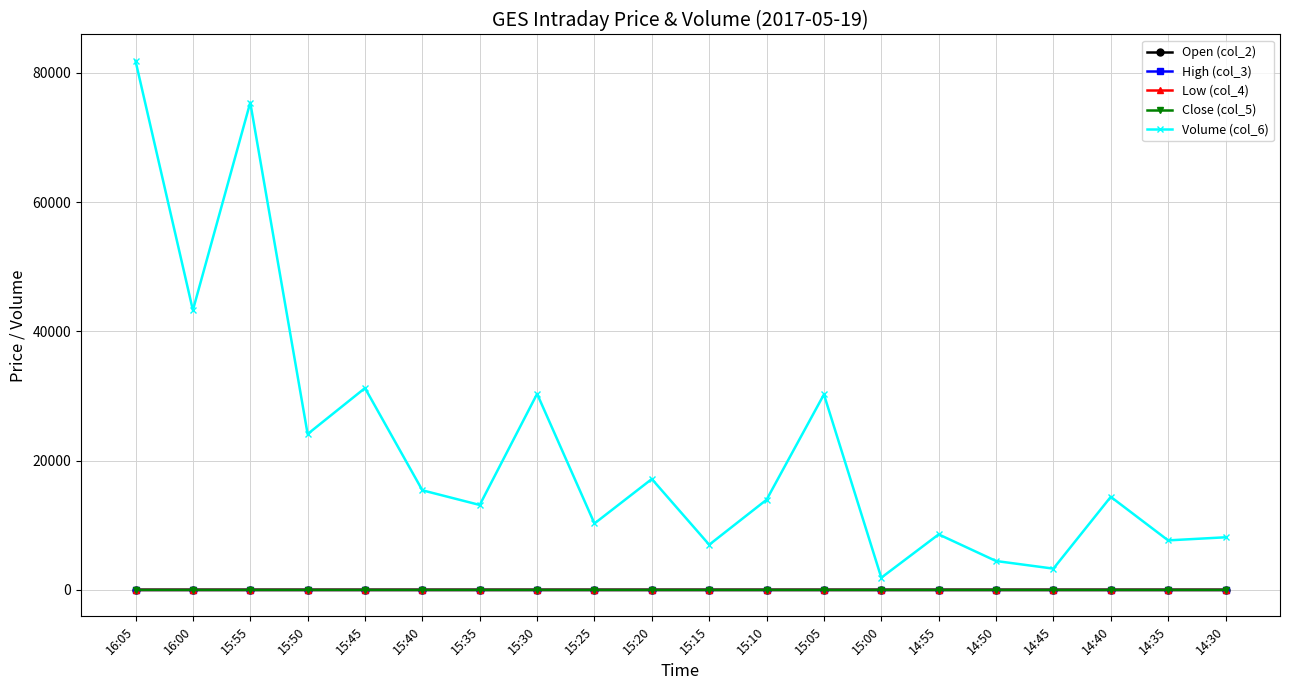

What is the label of the 4th point from the left?

15:50